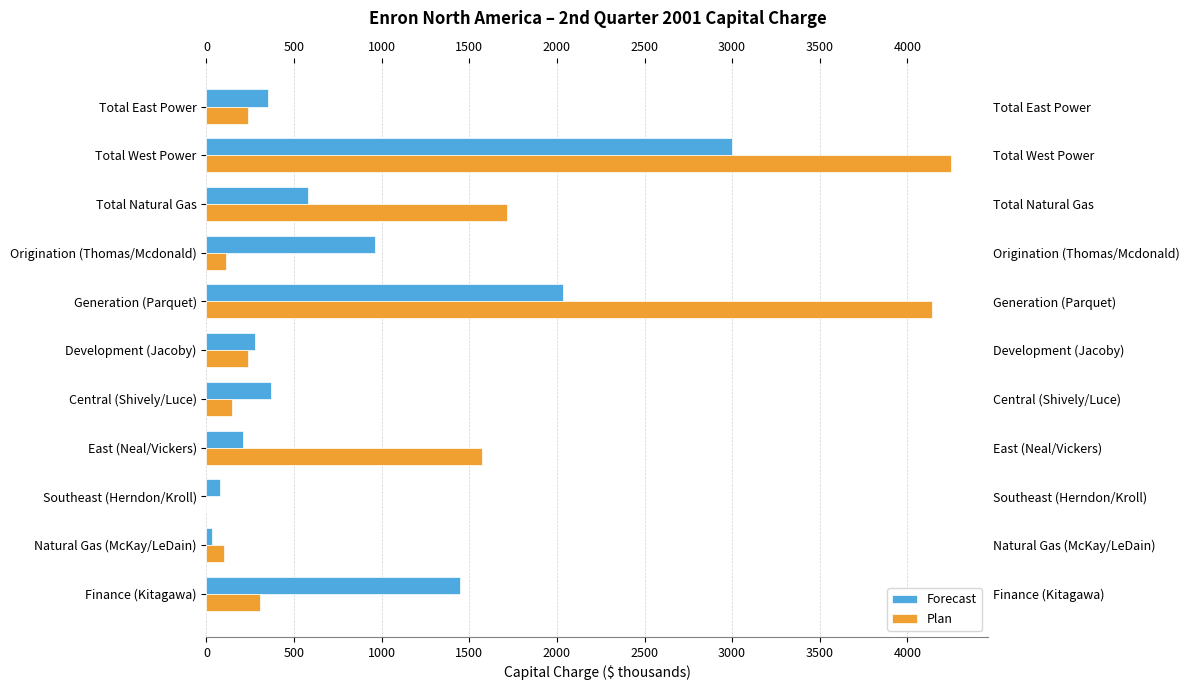

Does the chart contain any negative values?

No